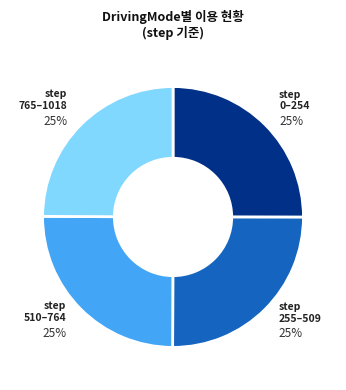

Does step 510–764 represent more than half of the total?

No